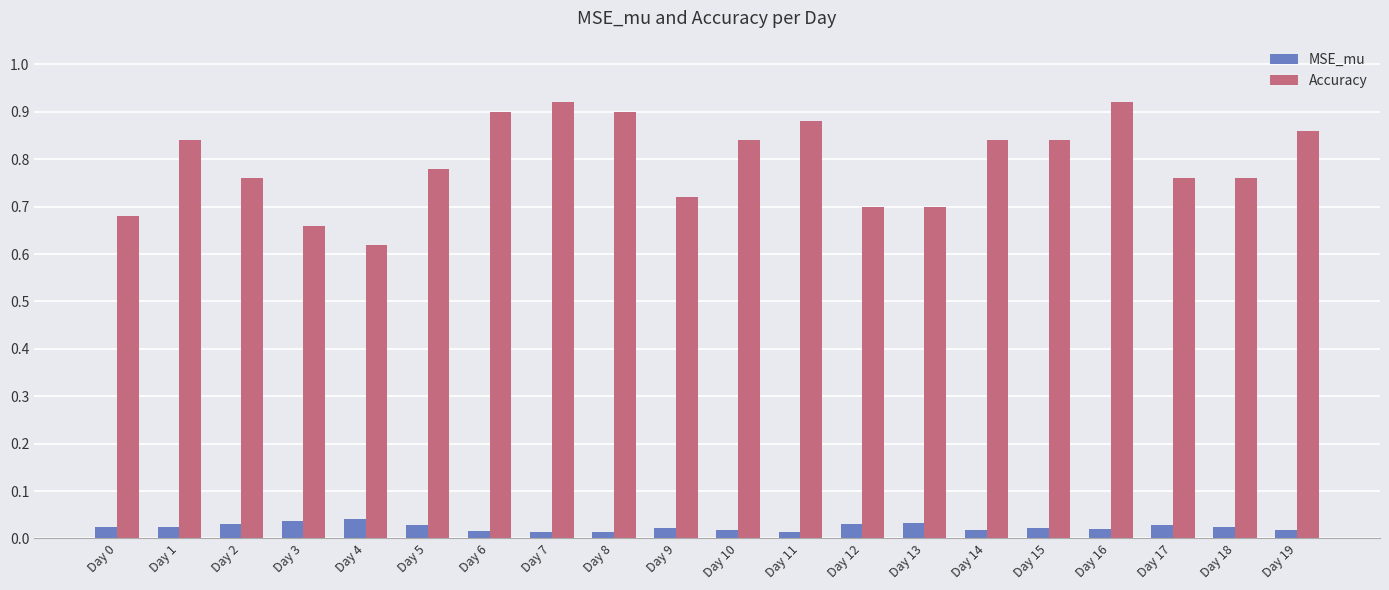

The value of Accuracy at Day 9 is 0.5. True or false?

False